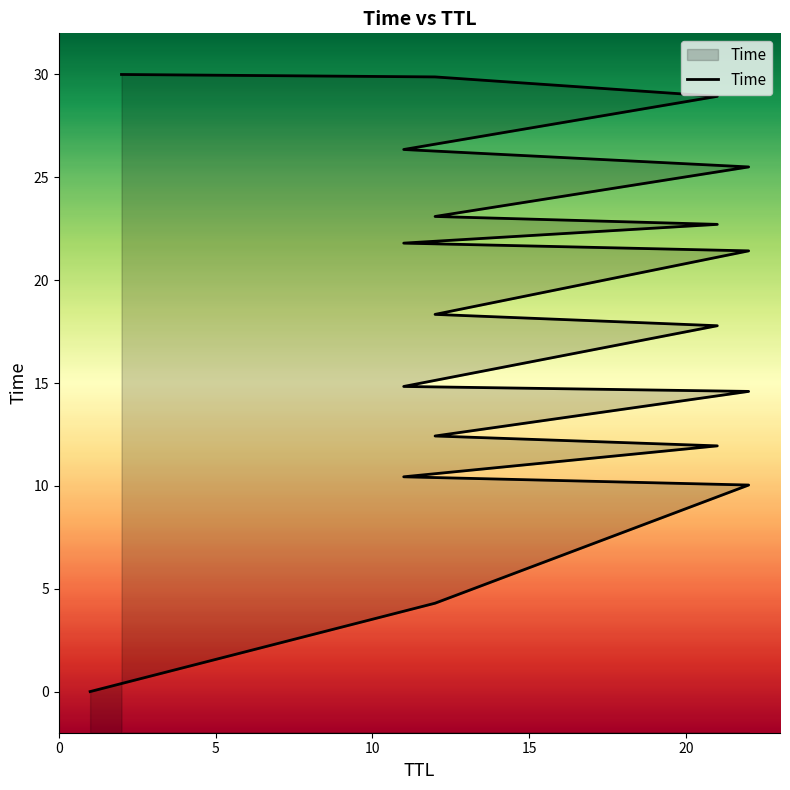

What is the label of the 2nd point from the left?

12